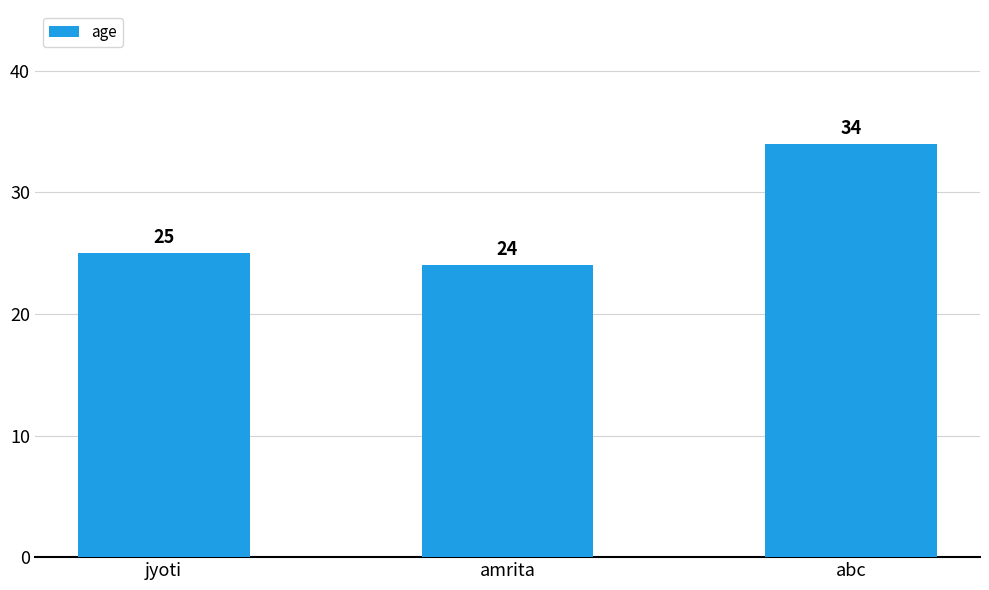

Reading left to right, extract all data points from this chart.

25	24	34